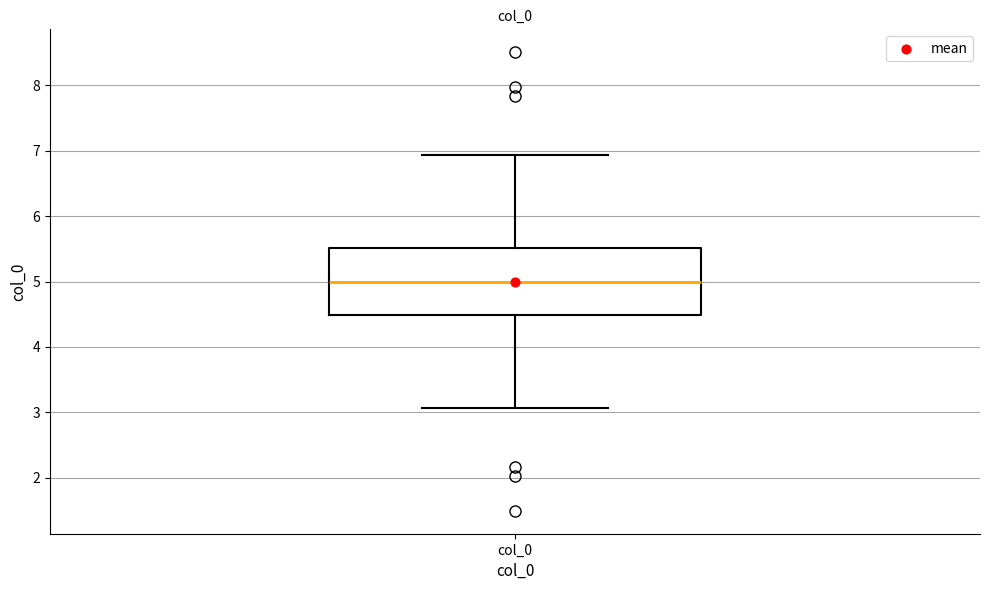

Transcribe this box plot: give where the median line is, the range the box spans, and where the two whiskers end, as read against the y-axis. The values are not printed on the chart, so give them approximately, as read against the axis.

median 5.0, box 4.5 to 5.5, whiskers 3.1 to 6.9